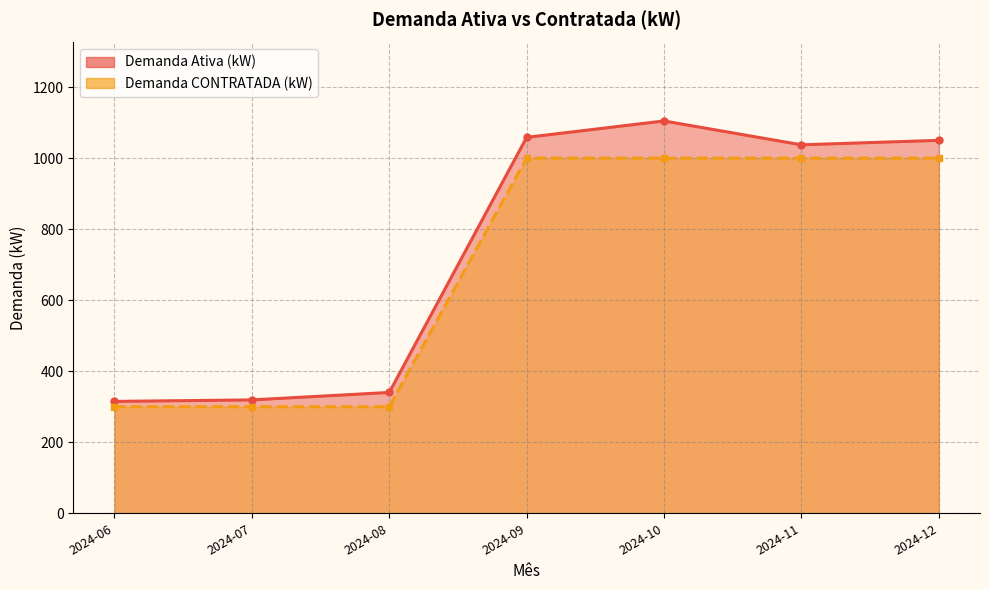

Which series has the widest spread of values?

Demanda Ativa (kW)